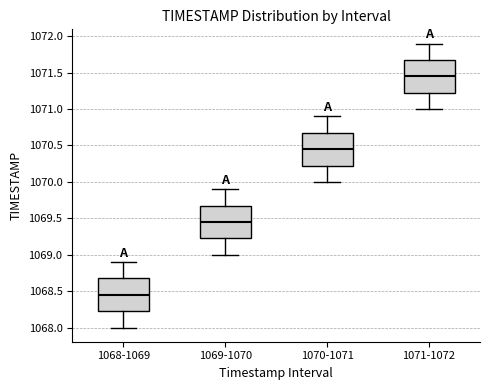

Reading left to right, transcribe this box plot: for each box, give where its median line is, the range the box spans, and where its two whiskers end, as read against the y-axis. The values are not printed on the chart, so give them approximately, as read against the axis.

1068-1069: median 1068.45, box 1068.25 to 1068.70, whiskers 1068.00 to 1068.90
1069-1070: median 1069.45, box 1069.25 to 1069.70, whiskers 1069.00 to 1069.90
1070-1071: median 1070.45, box 1070.25 to 1070.70, whiskers 1070.00 to 1070.90
1071-1072: median 1071.45, box 1071.25 to 1071.70, whiskers 1071.00 to 1071.90